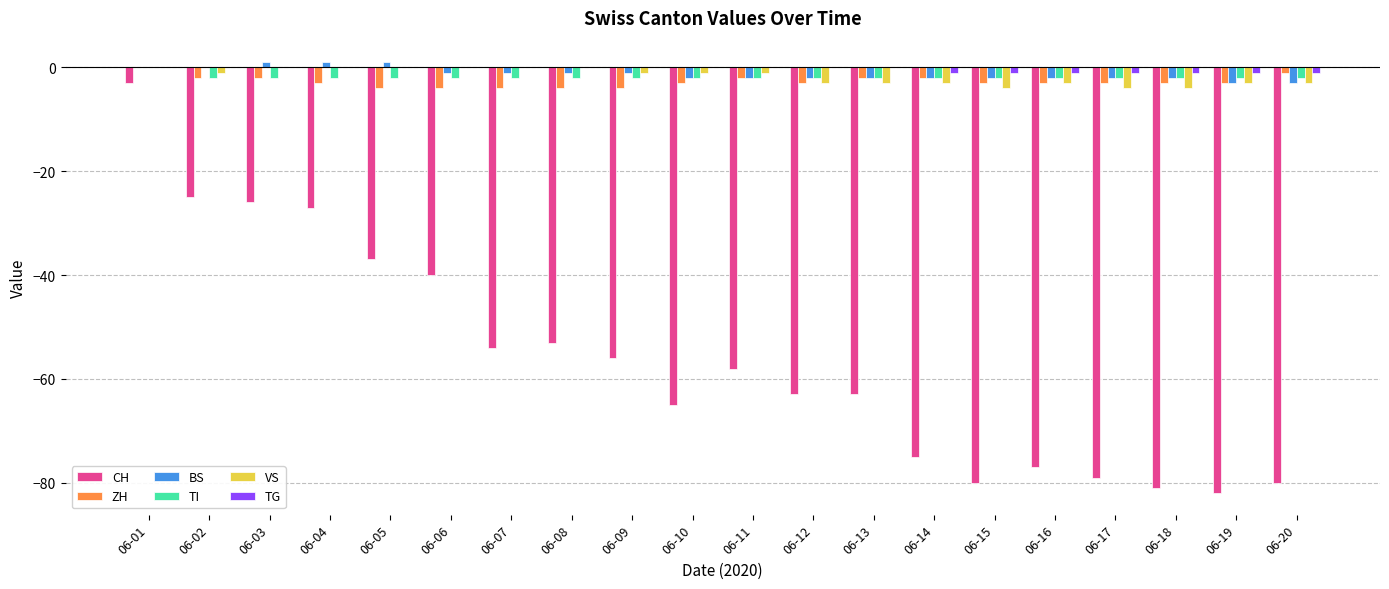

How many data points does each series have?

20